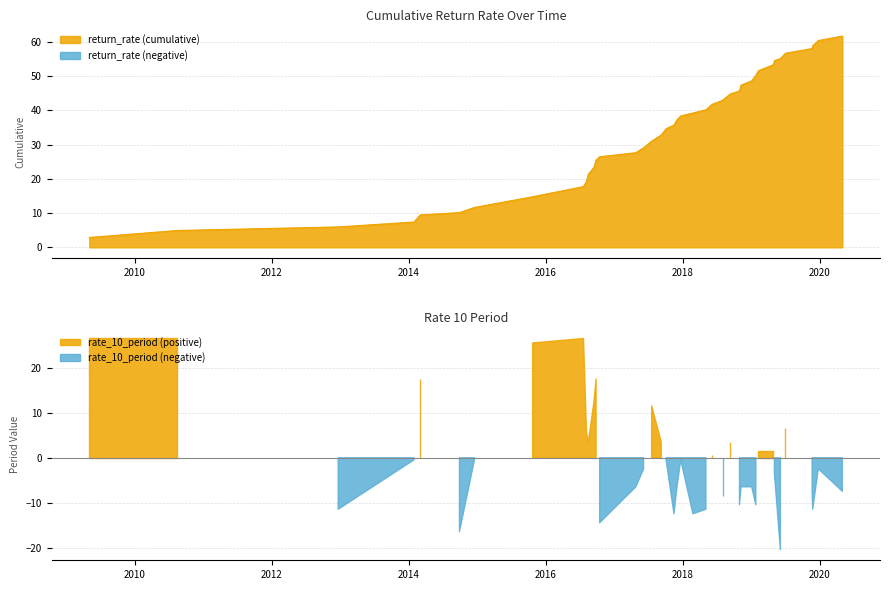

What is the difference between the second highest and second lowest values in the rate_10_period series?

43.0